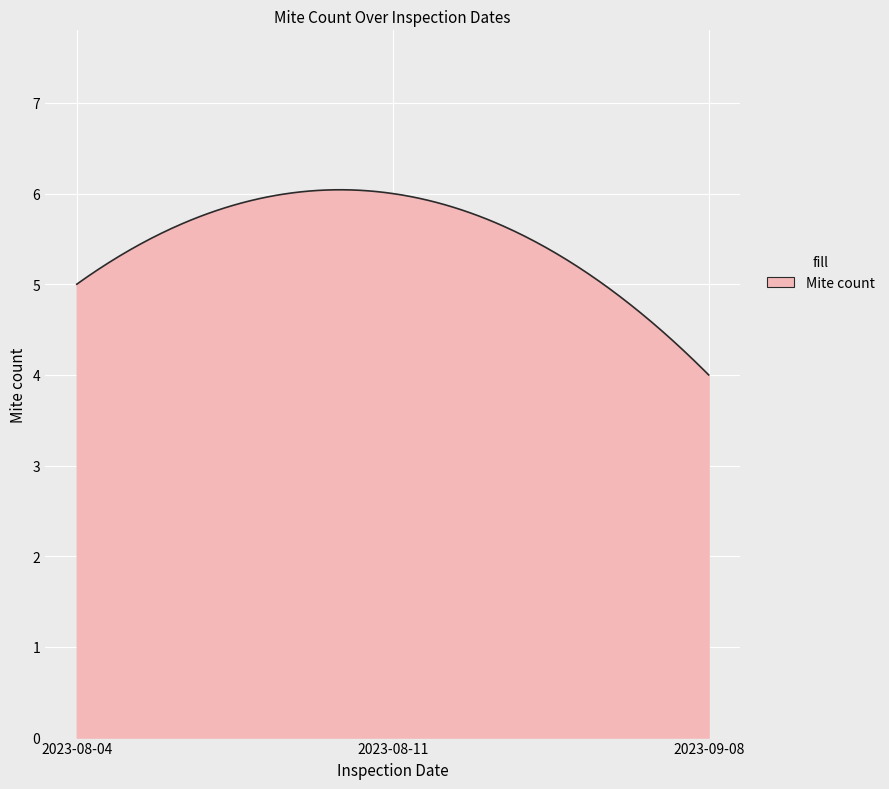

What is the minimum value shown in the chart?

4.0